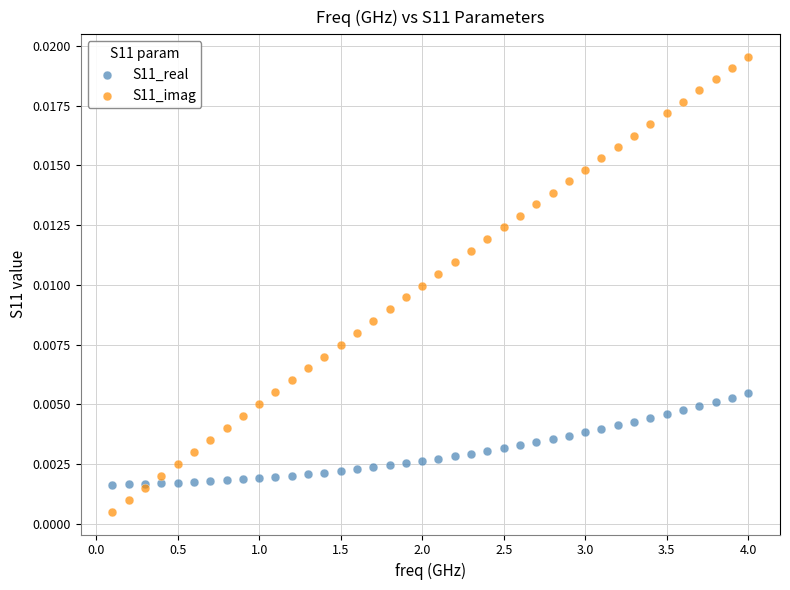

Which series has the widest spread of Y values?

S11_imag